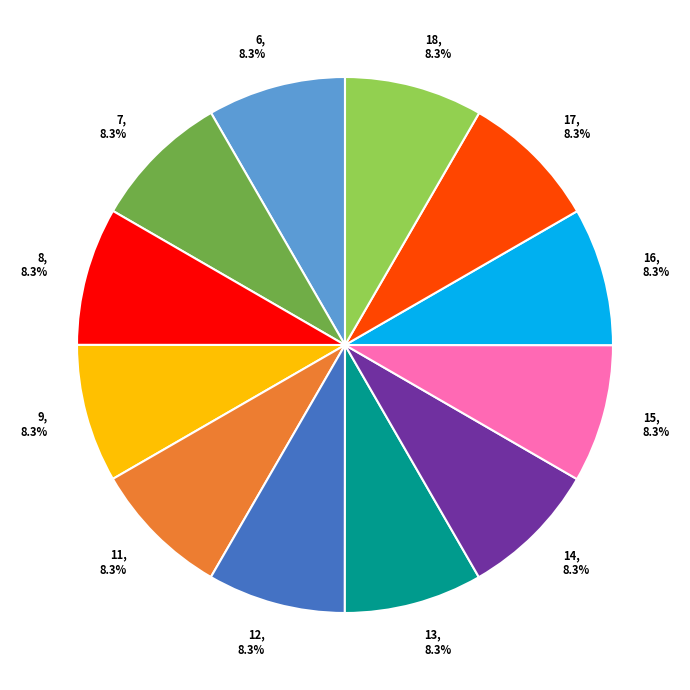

What is the ratio of the value at 7 to the value at 16?

1.0